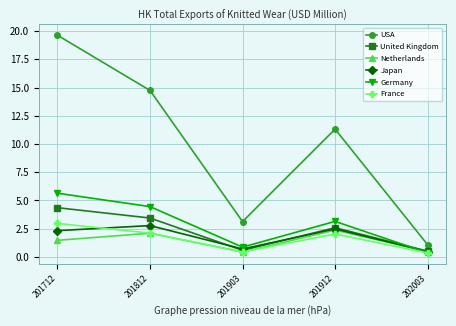

The France series shows 3.6 at 201812. True or false?

False